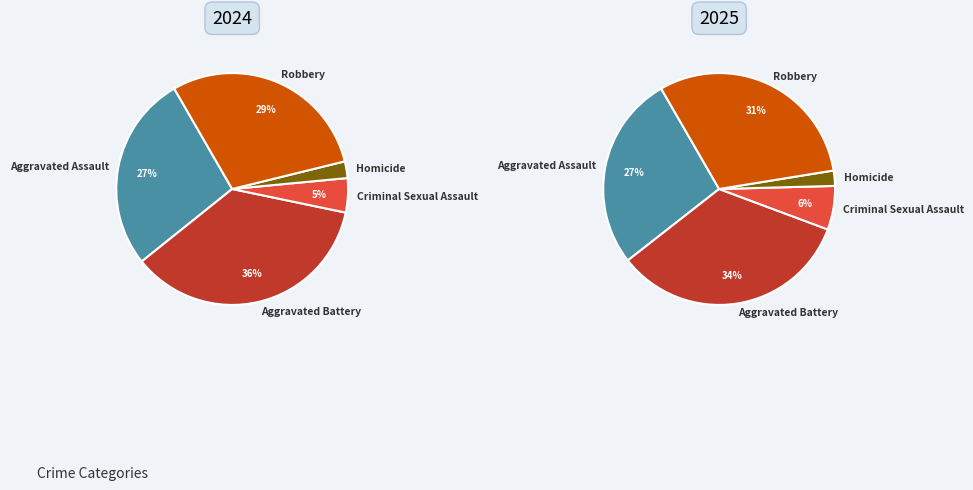

Which has a higher value, Homicide or Aggravated Battery?

Aggravated Battery